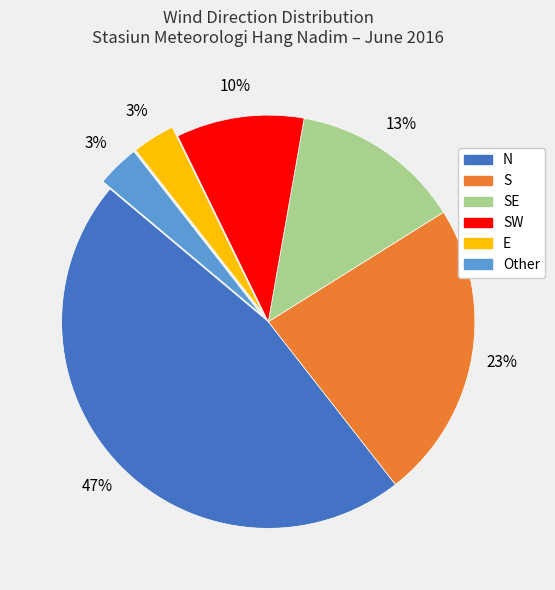

To the nearest percent, what is the average slice percentage?

17%